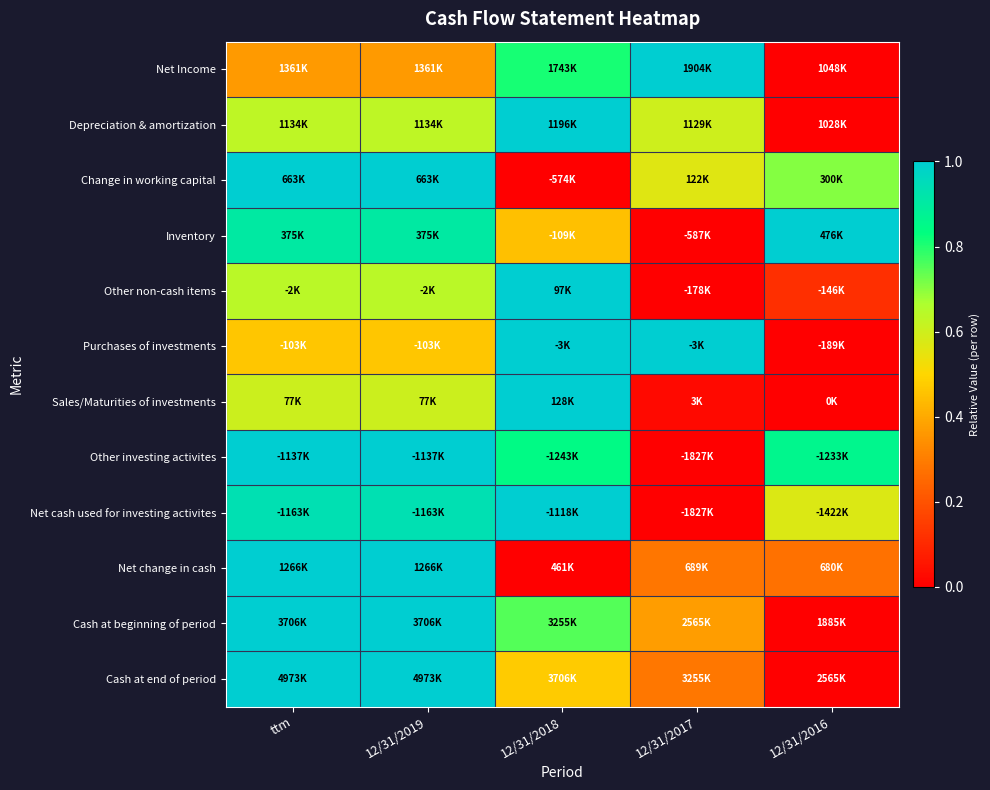

How many distinct data groups are displayed?

12